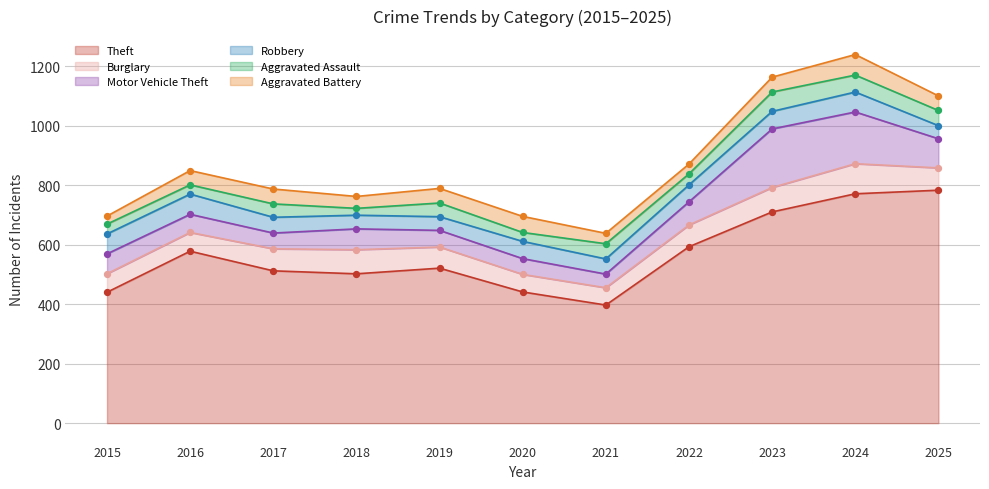

What are all the series names shown in the legend?

Theft, Burglary, Motor Vehicle Theft, Robbery, Aggravated Assault, Aggravated Battery